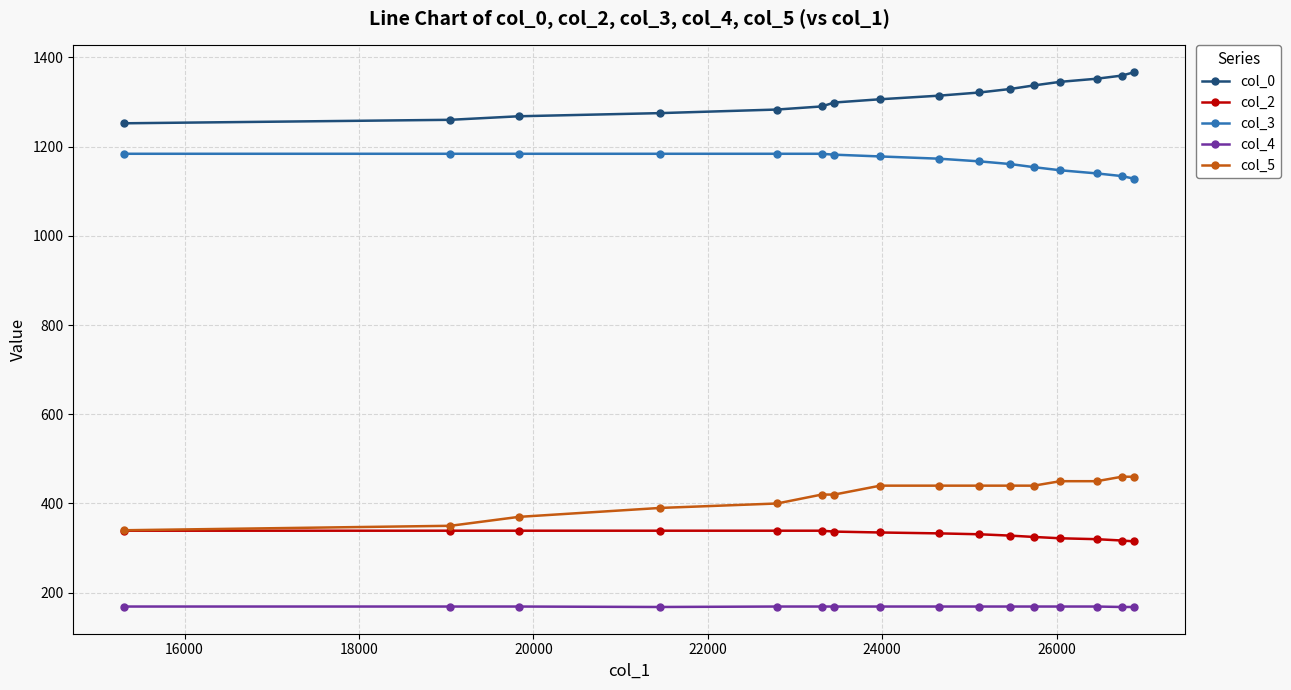

Is this an area chart (filled region under the line)?

No